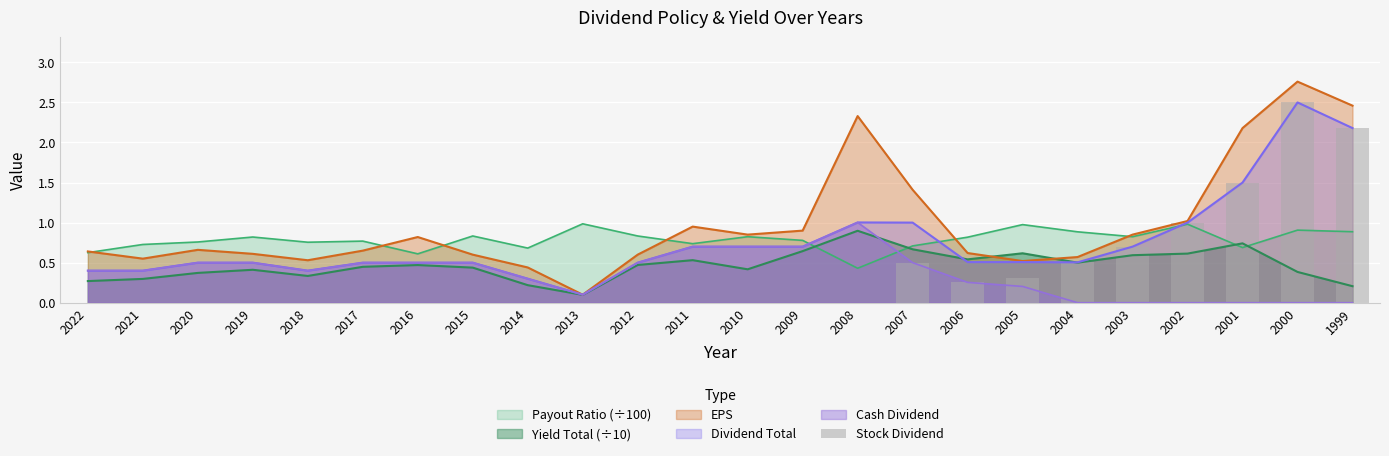

The value at 2013 is 1.4. True or false?

False